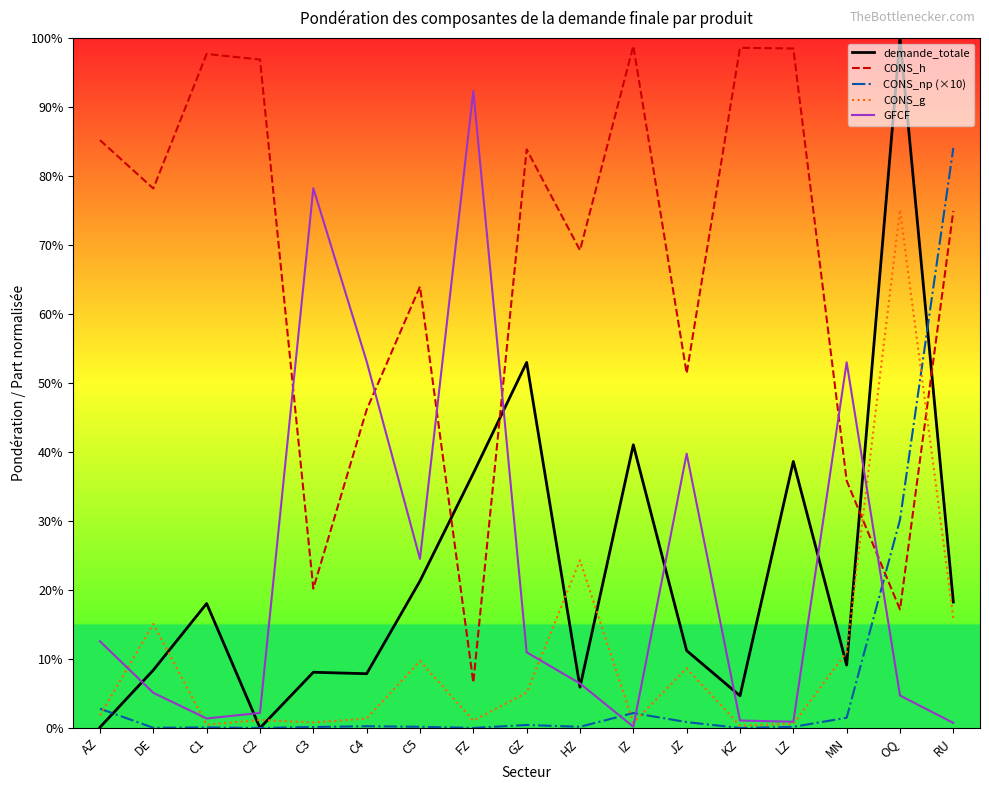

Which series has the largest total across all categories?

CONS_h